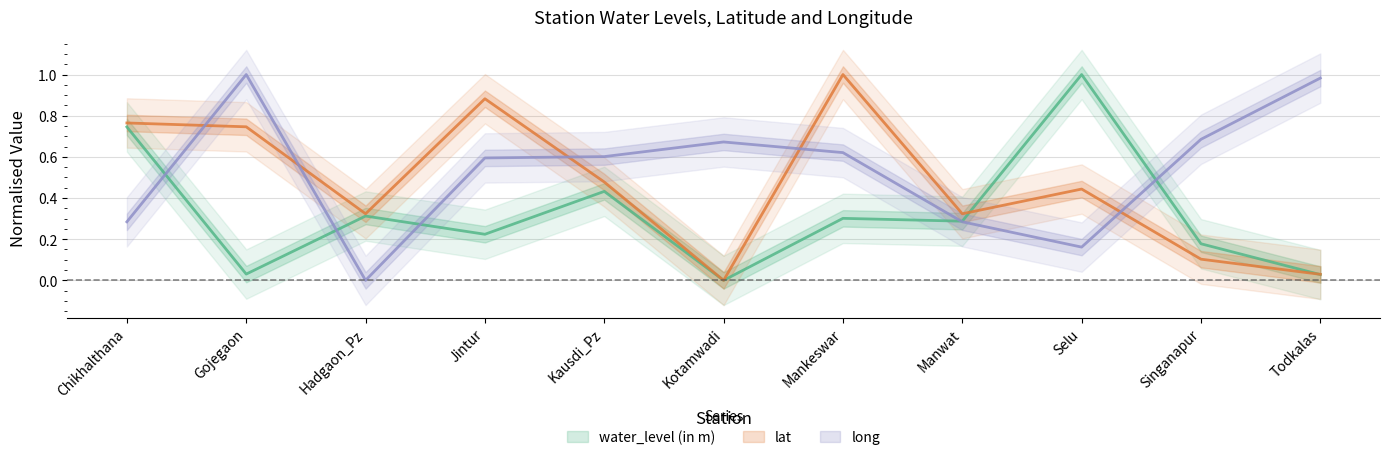

How many positive values does the long series have?

10